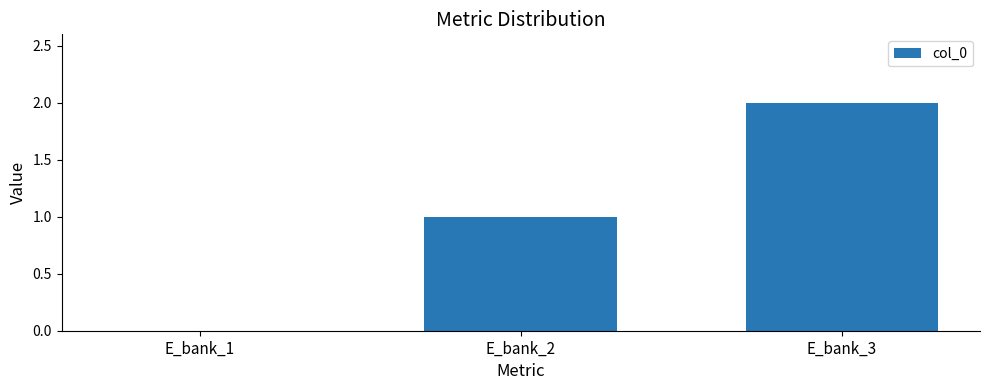

How many values are above zero?

2